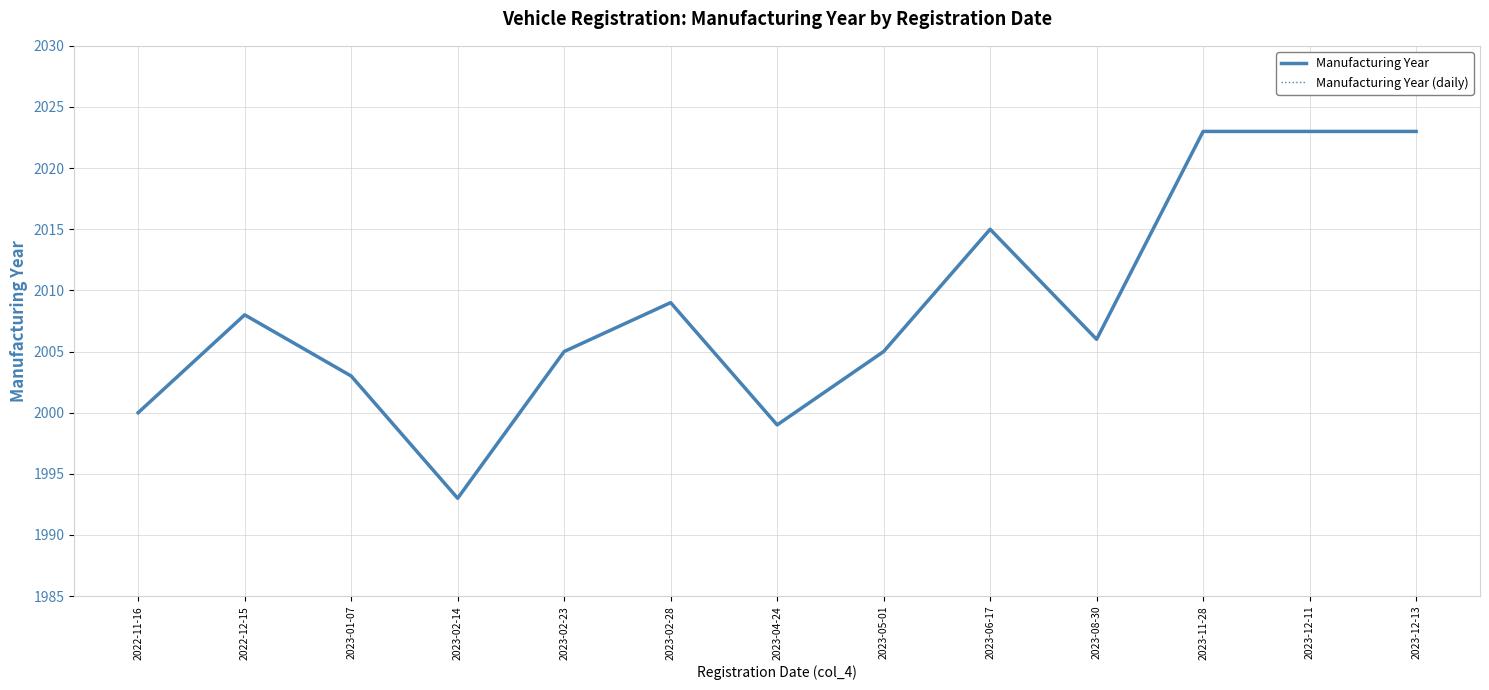

True or false: Manufacturing Year has a value of 2003 at 2023-01-07.

True